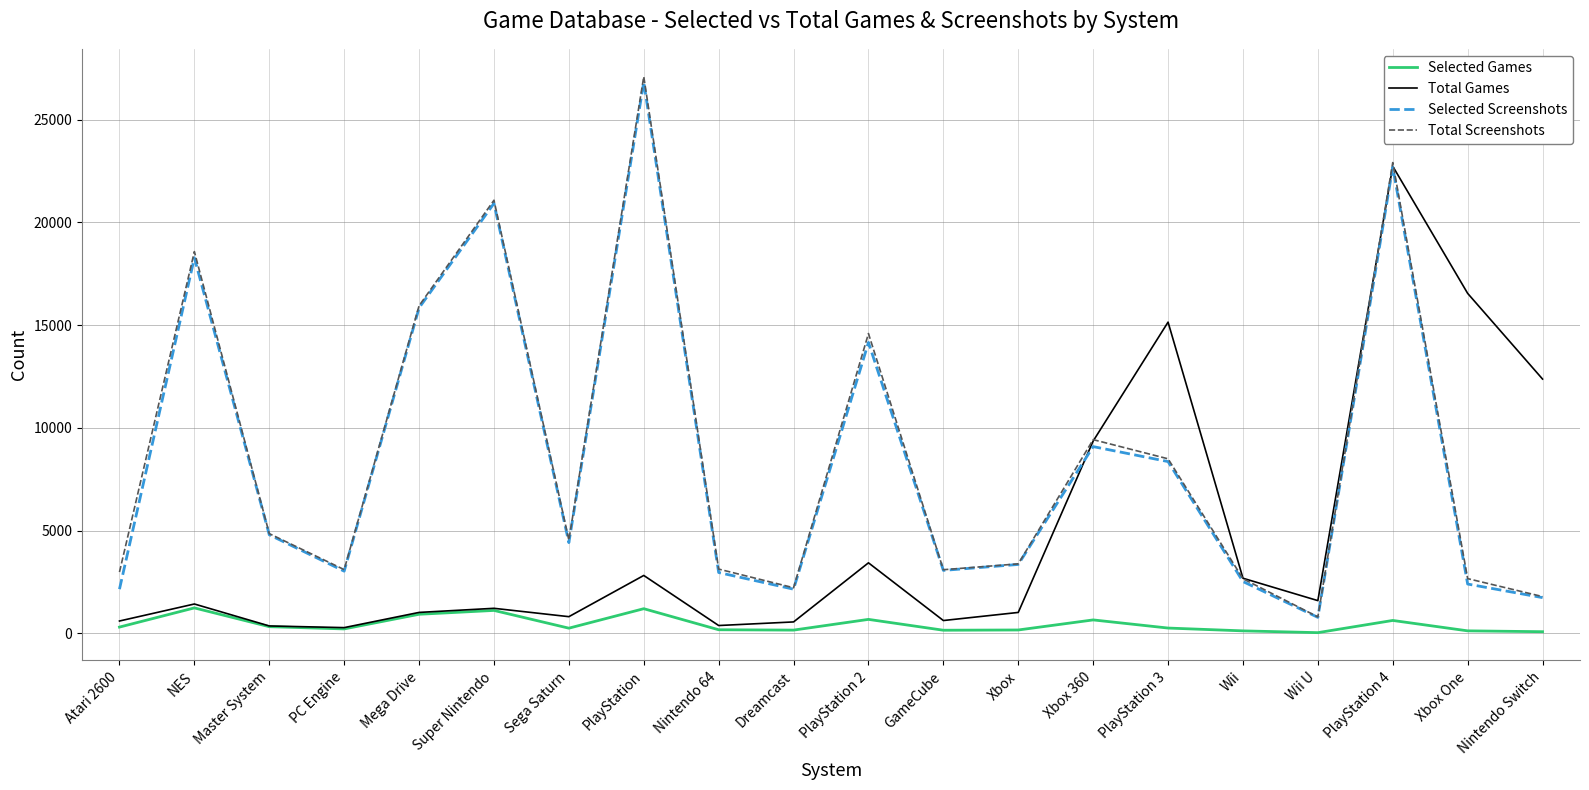

Which series changed the most between Master System and PlayStation 4?

Total Games